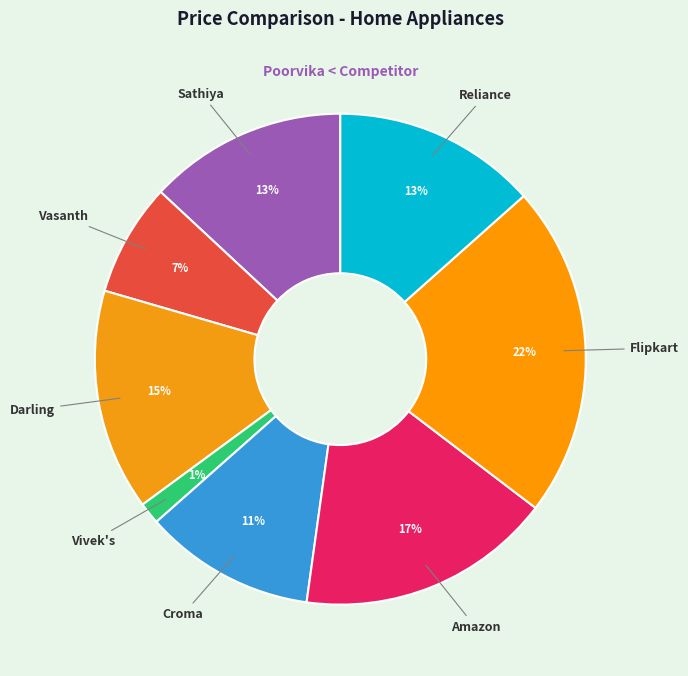

Which slice is the smallest?

Vivek's